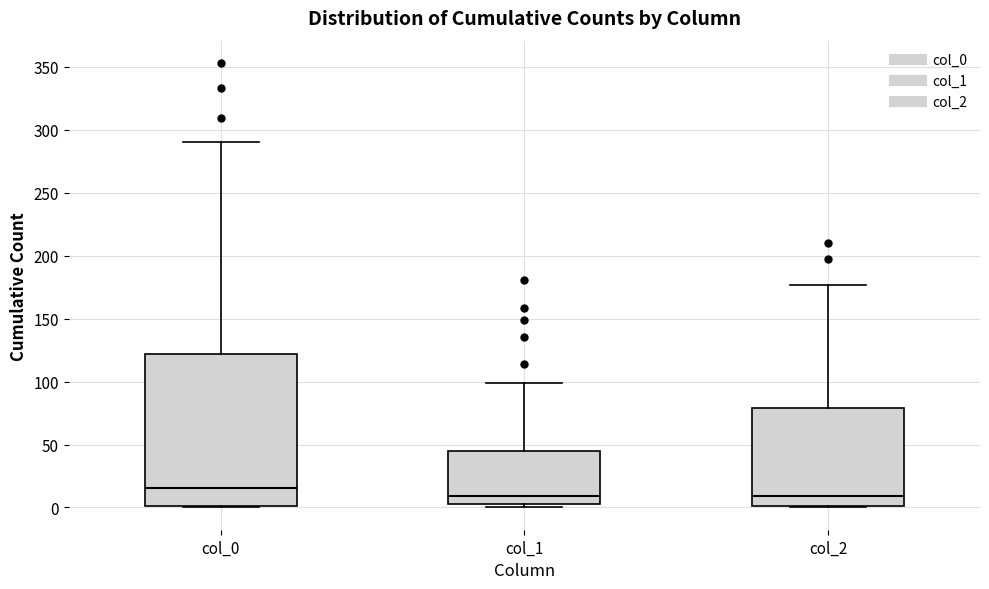

Reading left to right, read every box against the y-axis: the position of its median line, the range the box covers, and the ends of its whiskers. The values are not printed on the chart, so give them approximately, as read against the axis.

col_0: median 15, box 0 to 120, whiskers 0 to 290
col_1: median 10, box 5 to 45, whiskers 0 to 100
col_2: median 10, box 0 to 80, whiskers 0 to 175